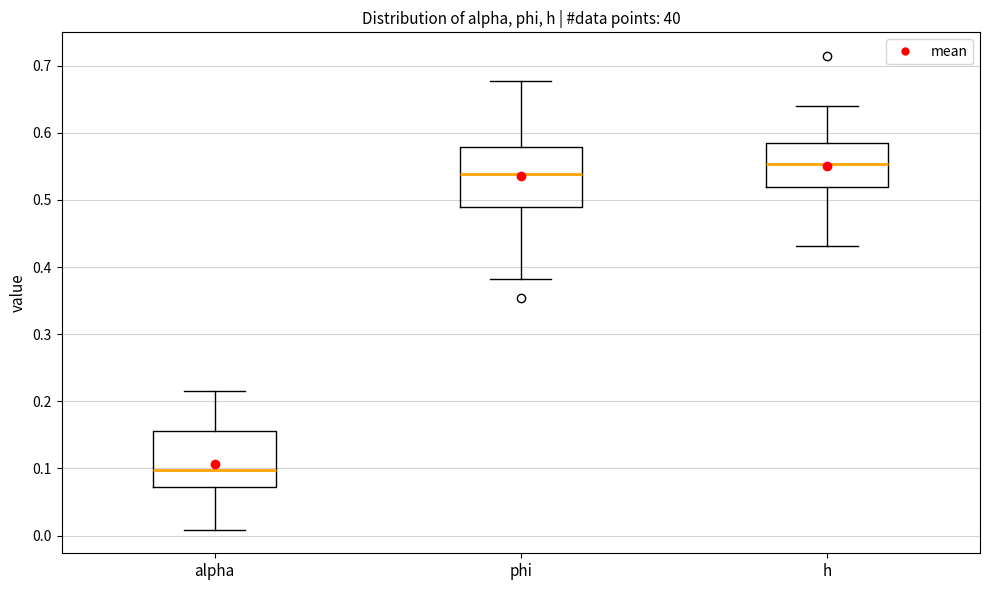

Which box's median line is the highest?

h